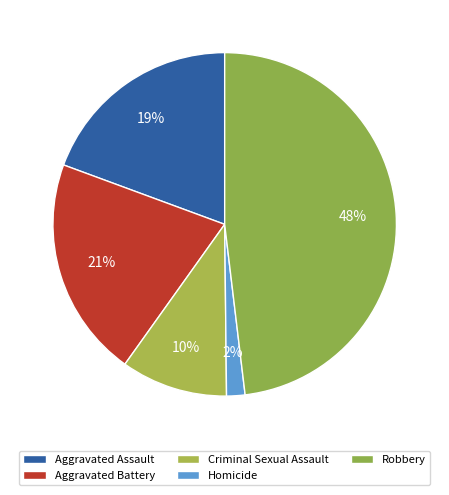

Does Homicide account for over 50% of the chart?

No